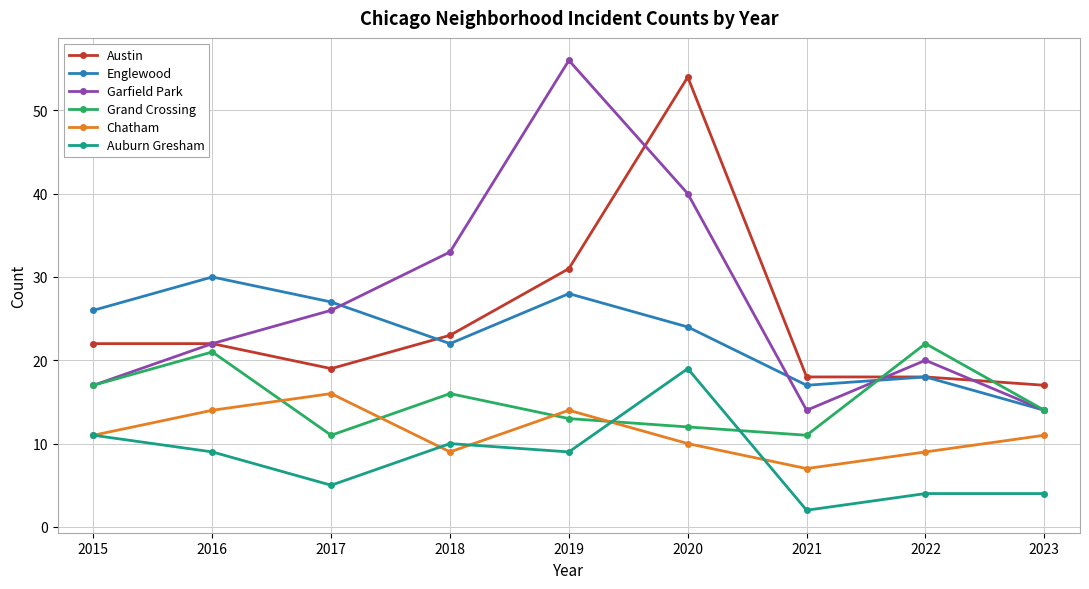

Which series has the largest total across all categories?

Garfield Park